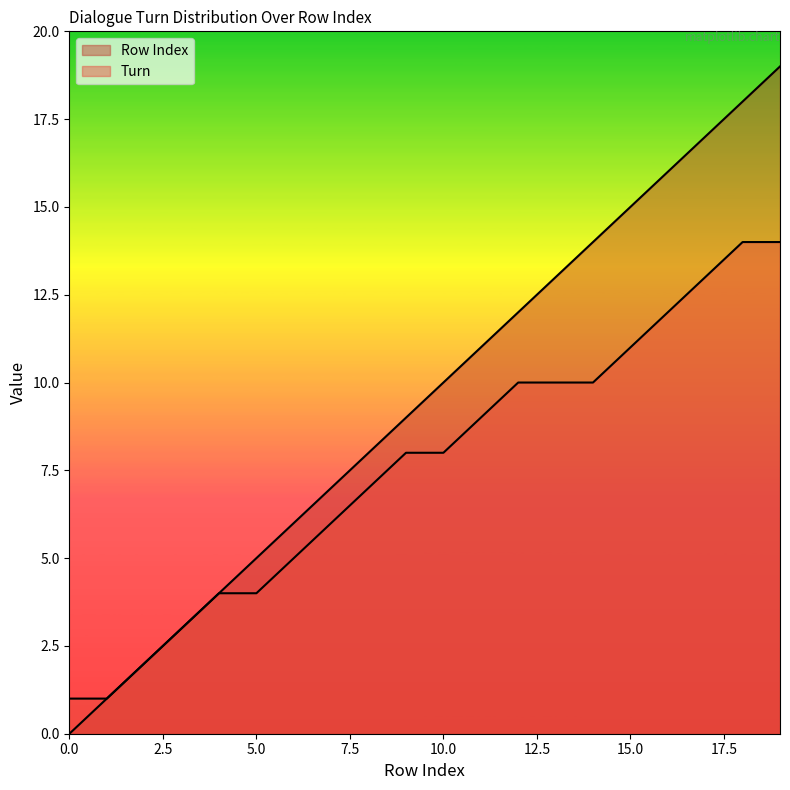

What is the maximum value shown in the chart?

19